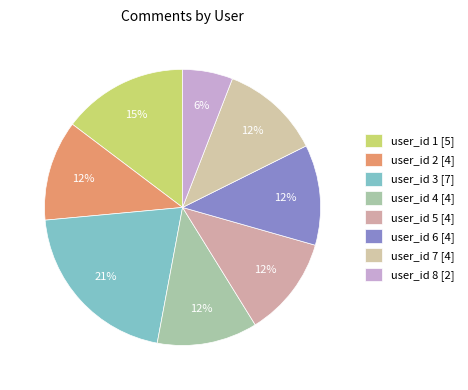

How many segments does this pie chart have?

8